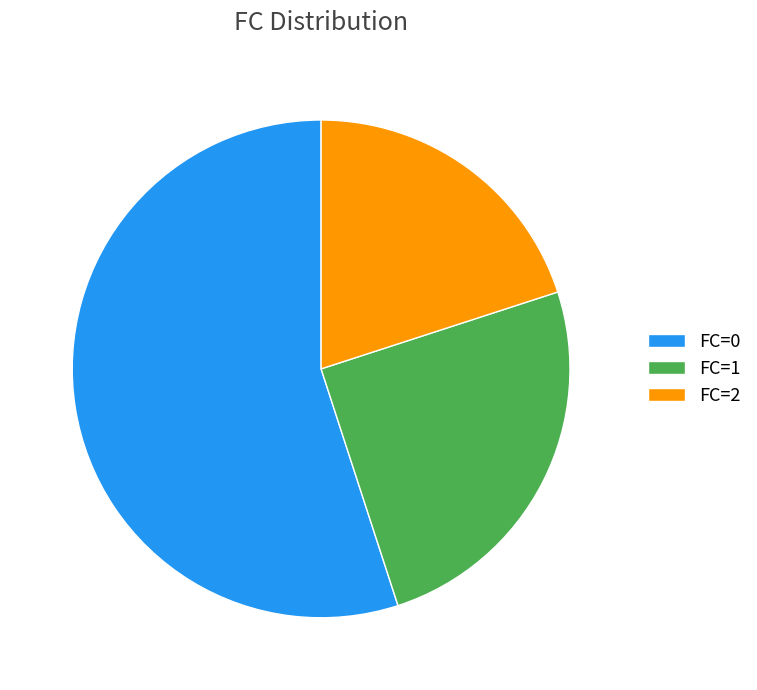

Count the number of slices in the pie.

3